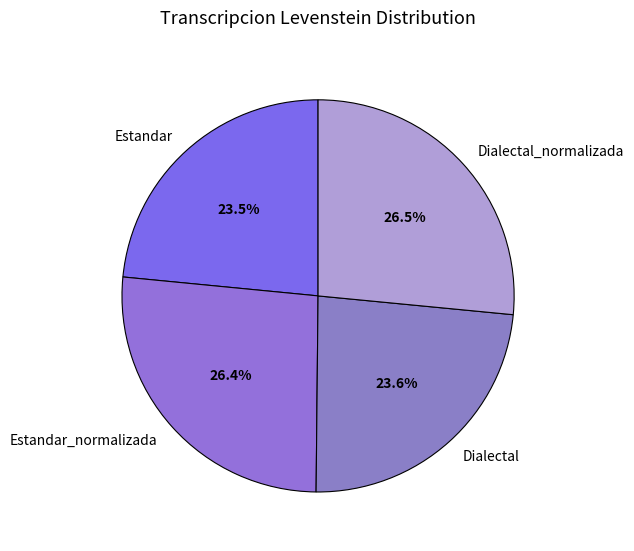

Does Estandar_normalizada account for over 50% of the chart?

No